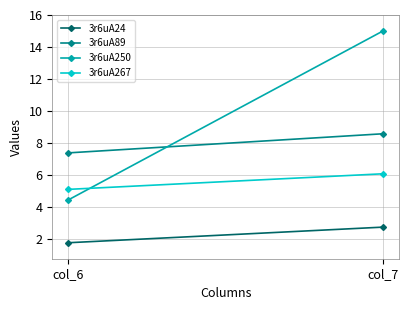

At which category is the sum across all series the highest?

col_7